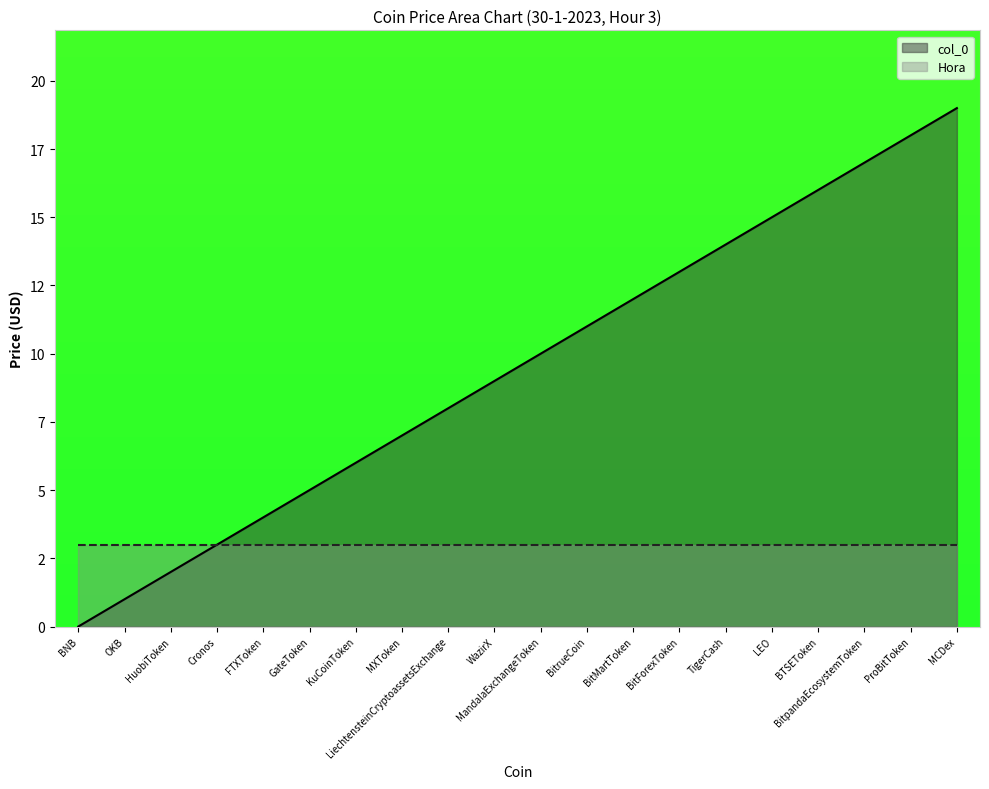

True or false: the data has more than 0 interior local peaks.

False